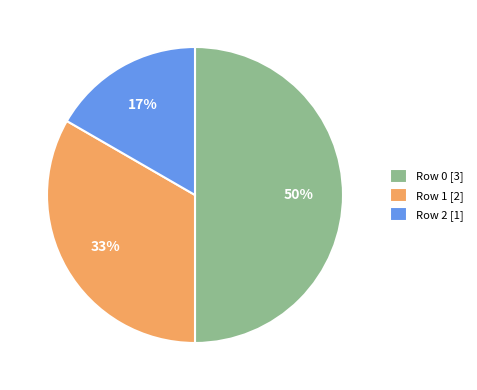

Which slice is the smallest?

Row 2